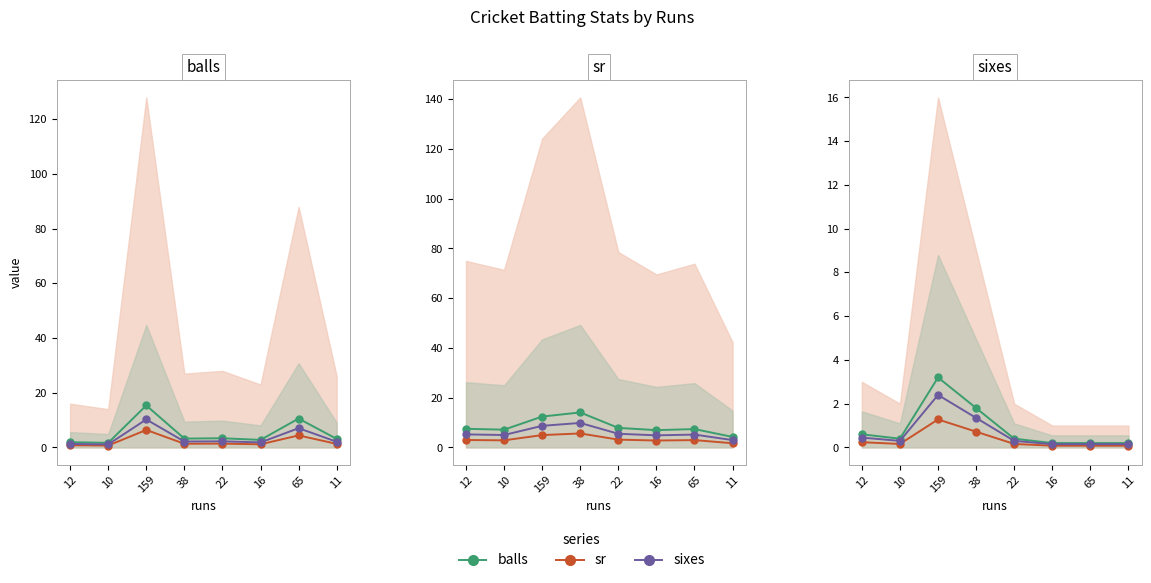

Count the number of data series in this chart.

3